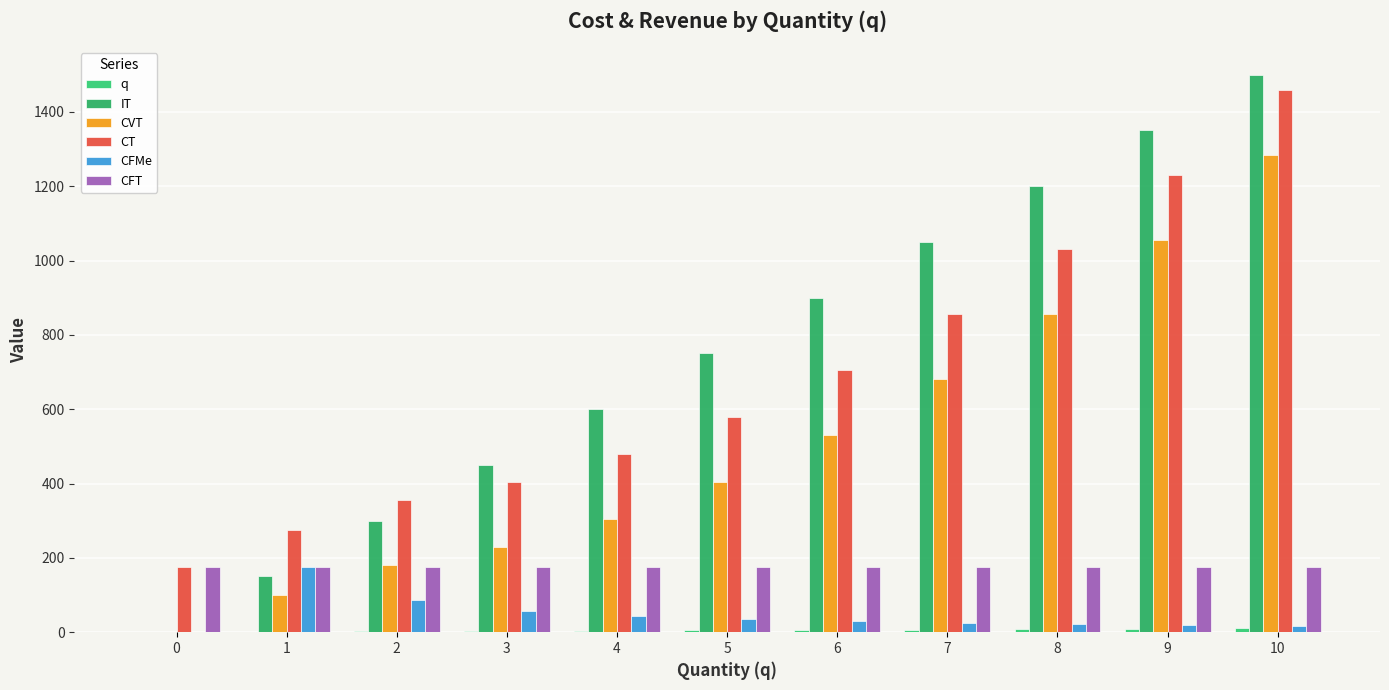

How many groups of bars are there?

11